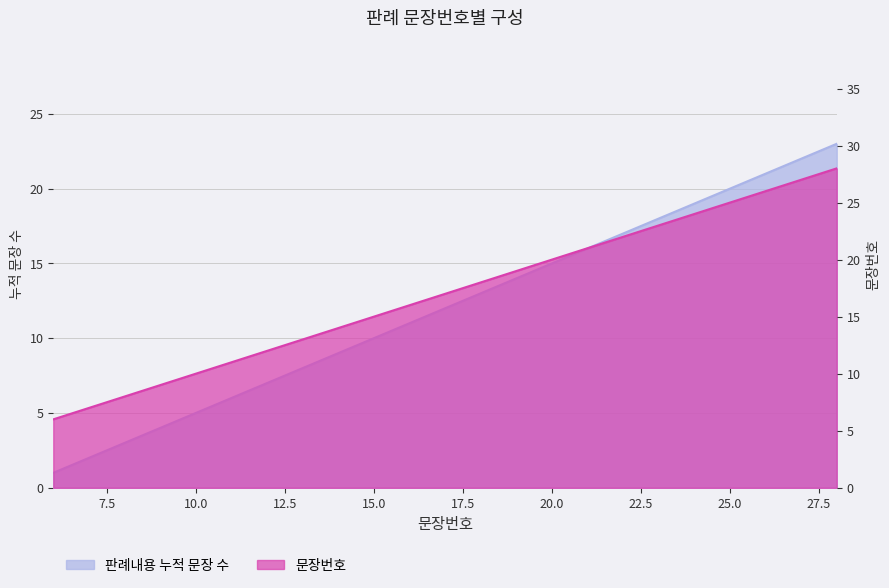

Rank the categories by value from highest to lowest.

28, 27, 26, 25, 24, 23, 22, 21, 20, 19, 18, 17, 16, 15, 14, 13, 12, 11, 10, 9, 8, 7, 6